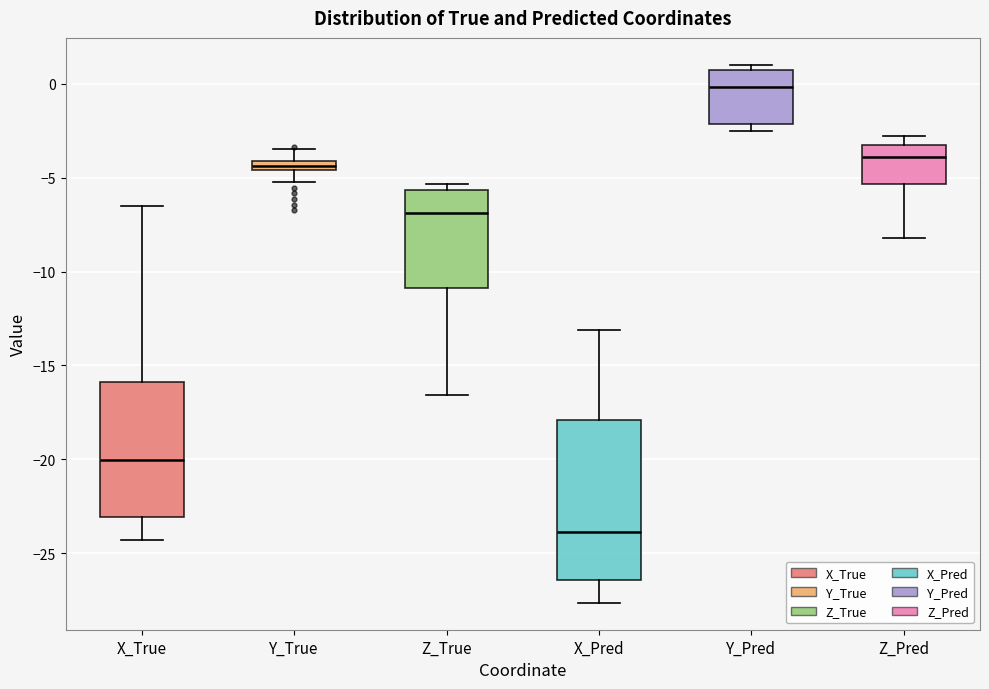

Comparing the boxes themselves (not the whiskers), which one is the tallest?

X_Pred